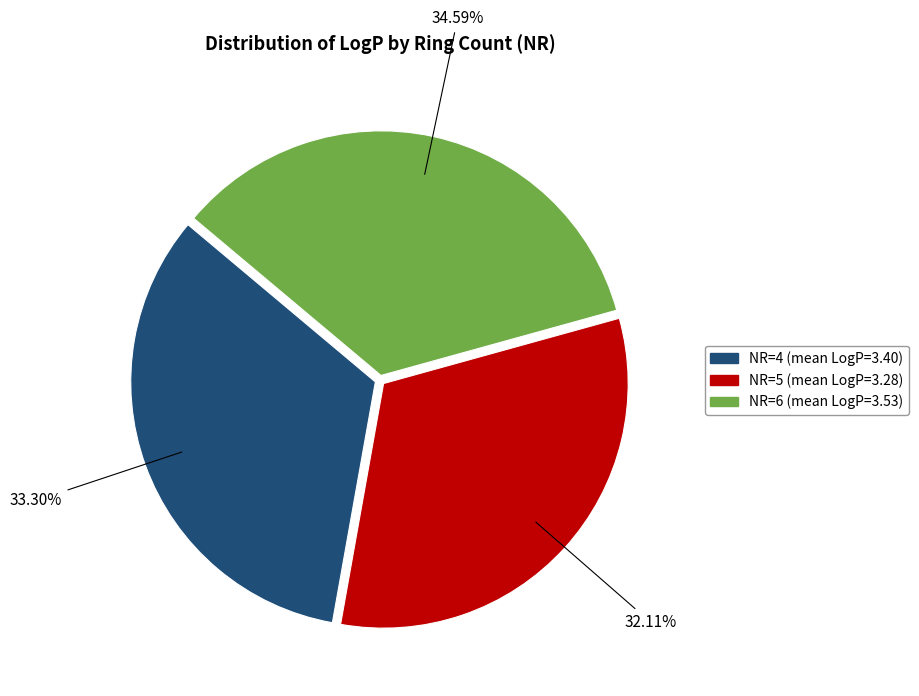

Count the number of slices in the pie.

3